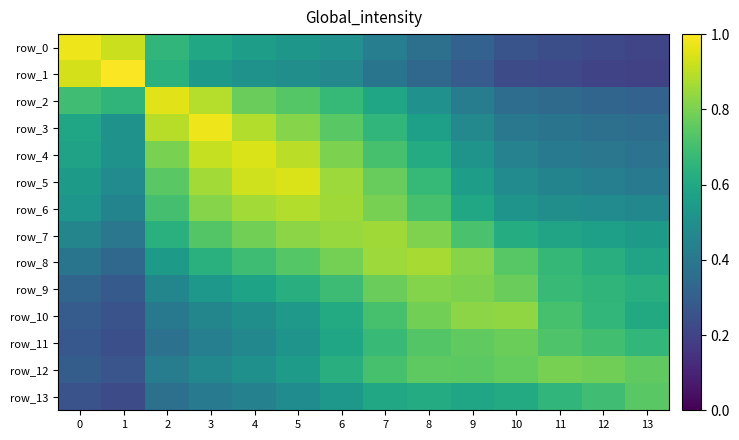

List the series in order of their peak value, highest first.

row_1, row_3, row_0, row_2, row_4, row_5, row_6, row_8, row_7, row_10, row_9, row_12, row_11, row_13